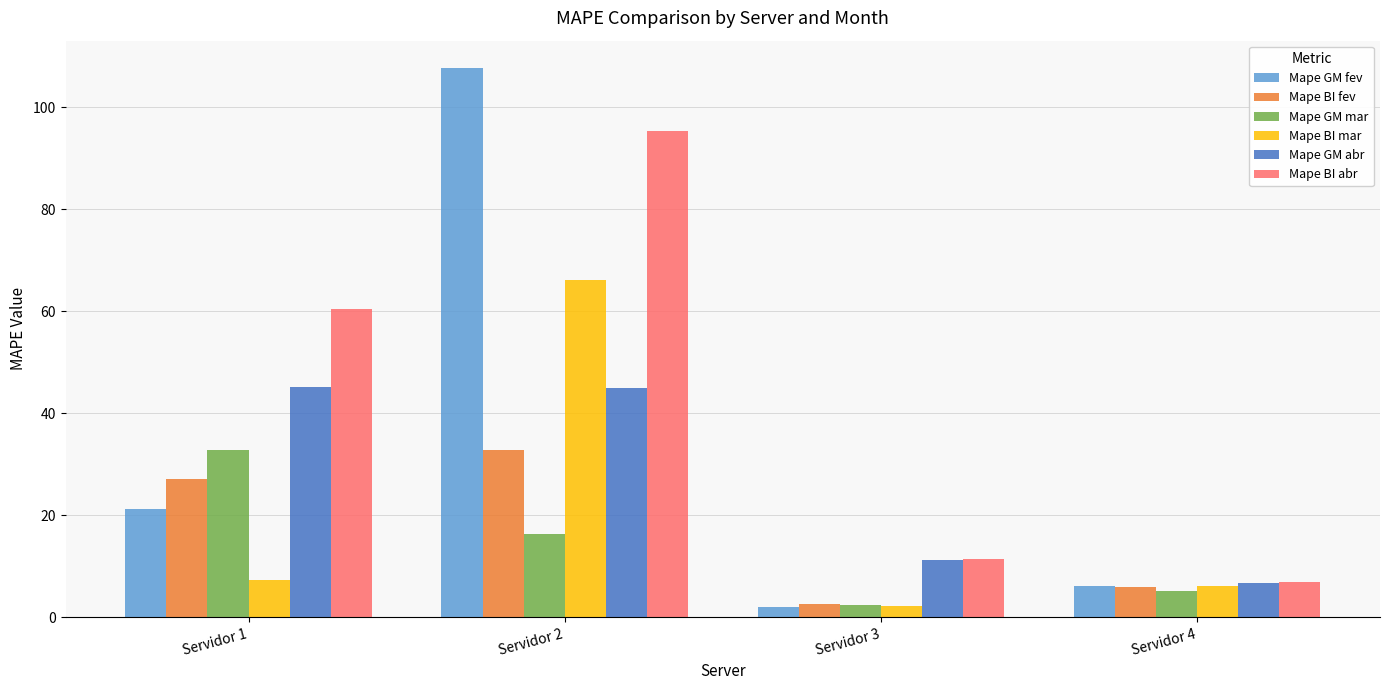

Which series has the largest range (max minus min)?

Mape GM fev